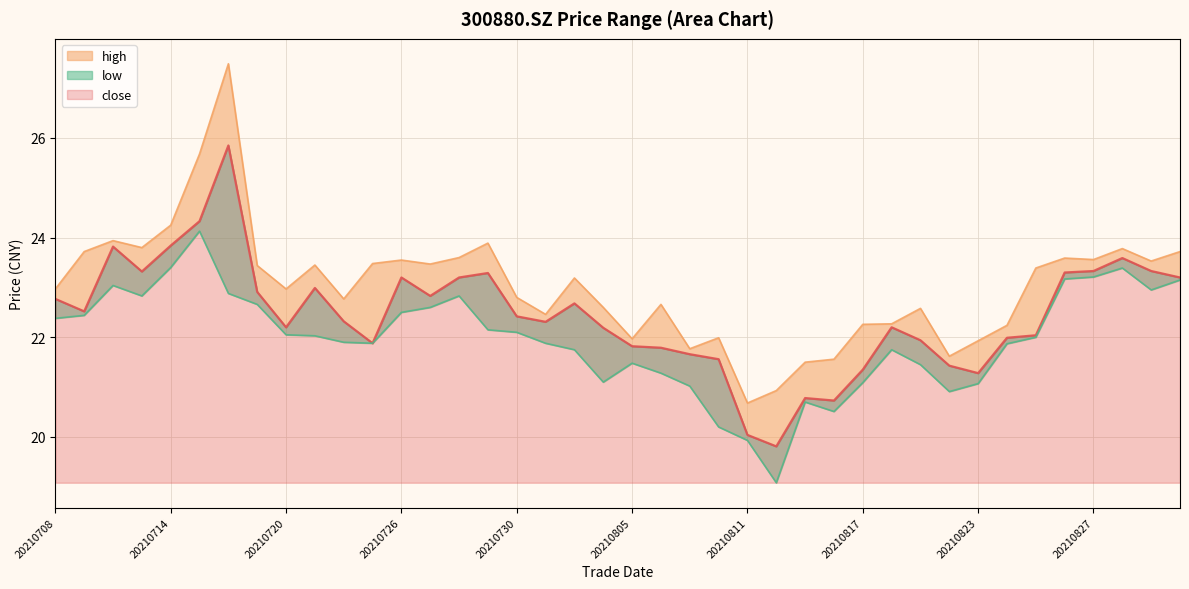

What is the total value across all series at 20210830?

70.8